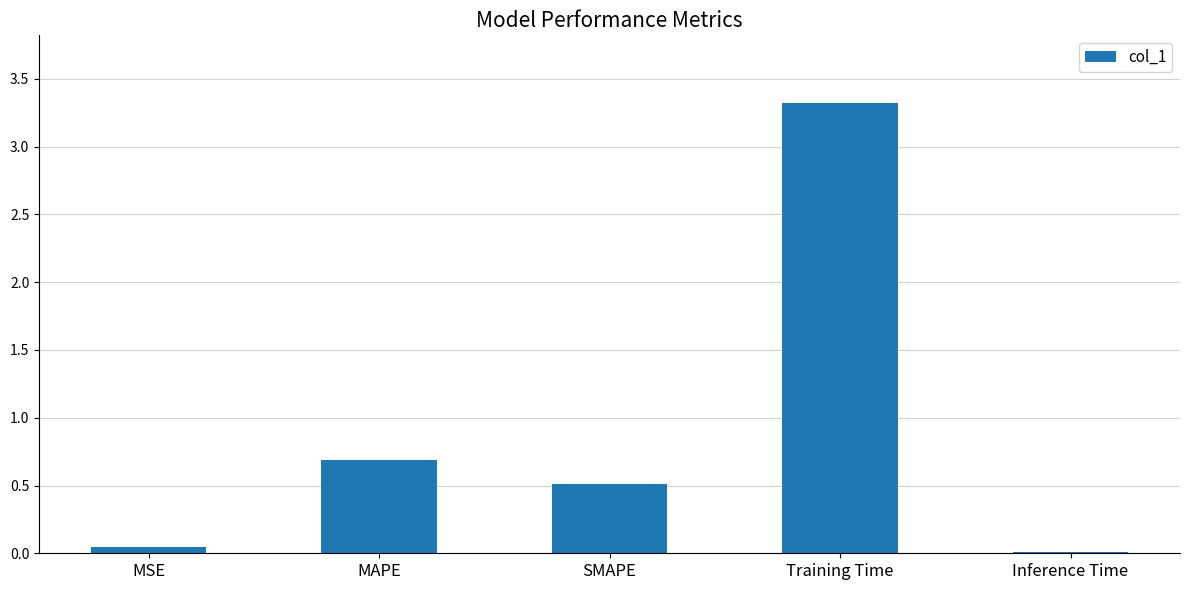

Where is the data nearest to the value 1?

MAPE